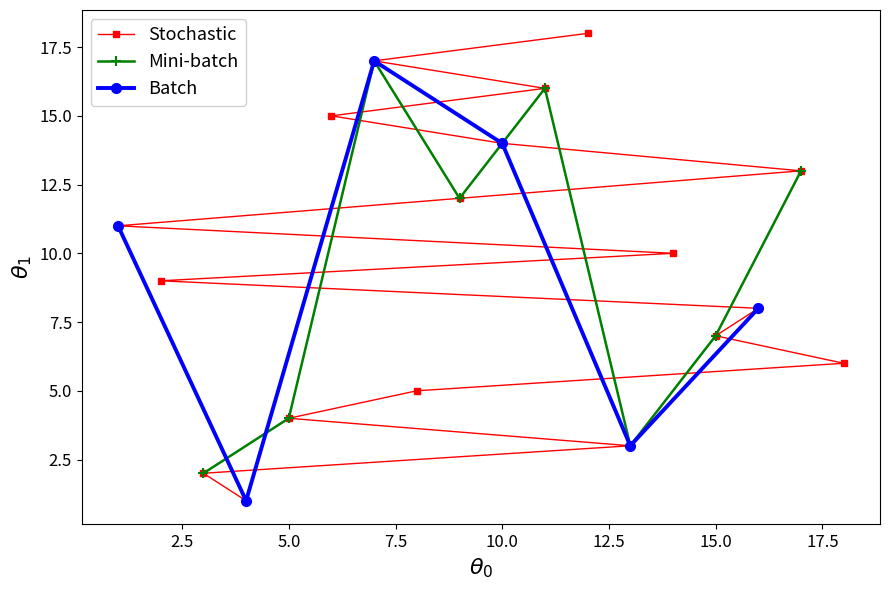

What is the maximum value for Stochastic?

18